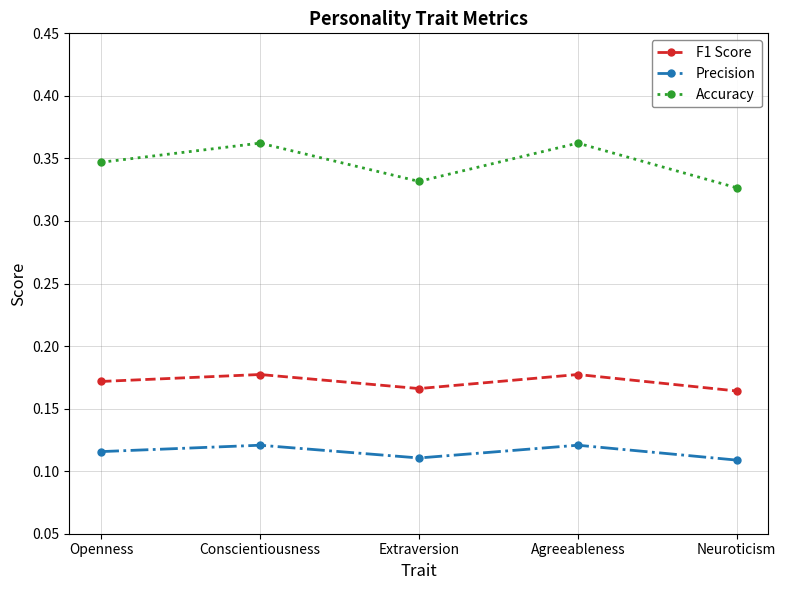

Which series changed the most between Extraversion and Agreeableness?

Accuracy